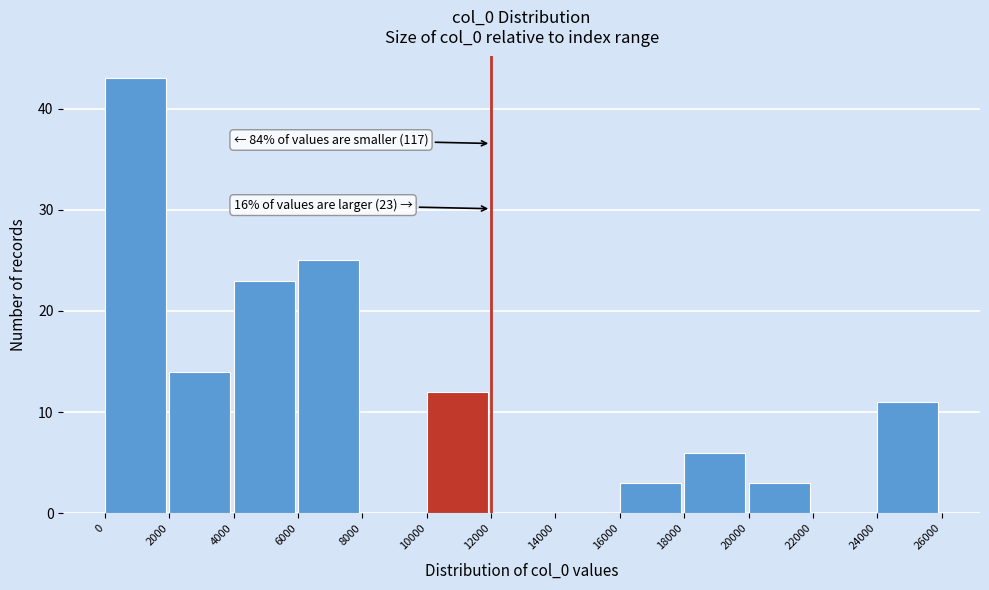

Which range on the x-axis has the tallest bar?

0 to 2000